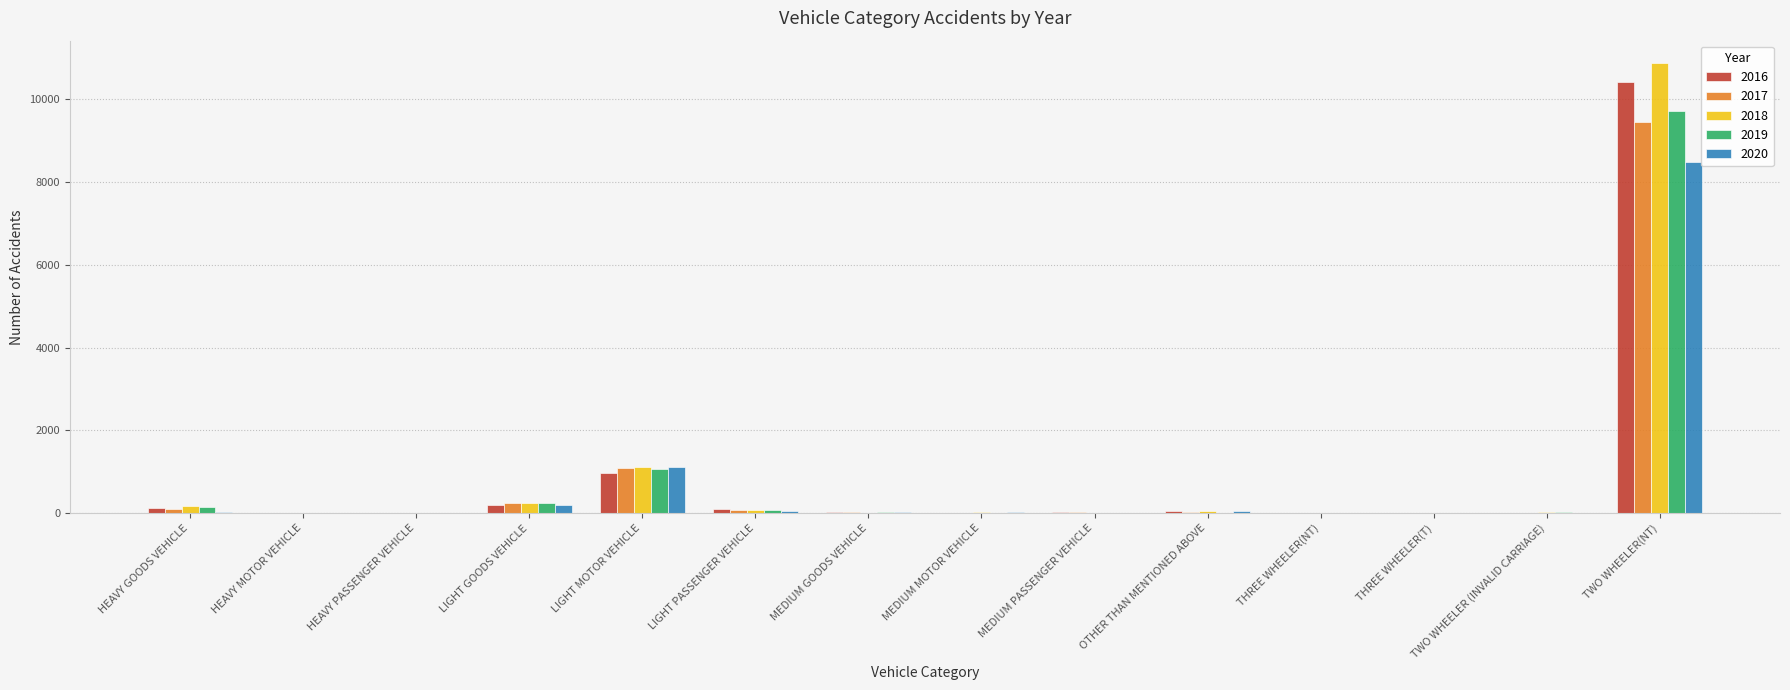

Is the value of 2016 at OTHER THAN MENTIONED ABOVE greater than the value of 2018 at TWO WHEELER(NT)?

No